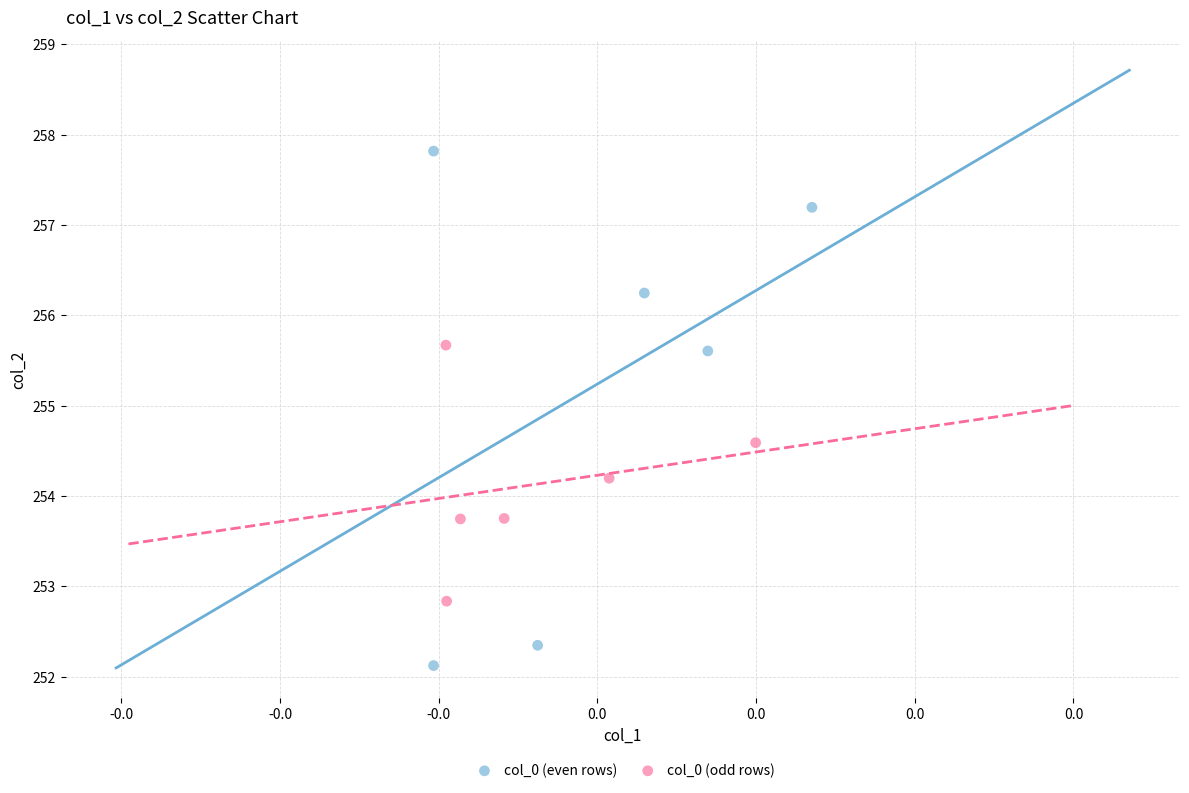

Which series reaches the maximum Y coordinate?

col_0 (even rows)